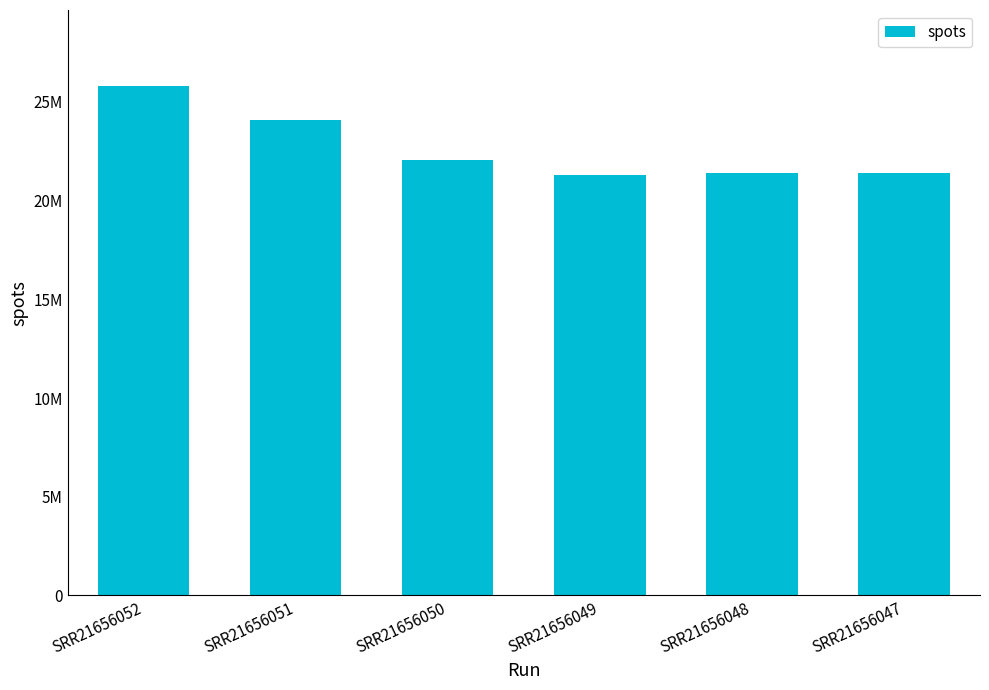

List the labels in order of value, smallest first.

SRR21656049, SRR21656048, SRR21656047, SRR21656050, SRR21656051, SRR21656052